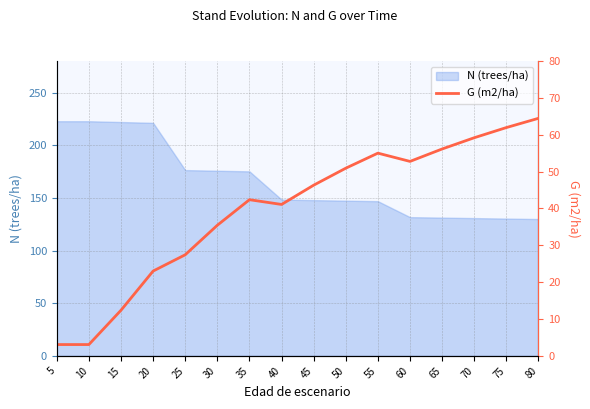

The chart shows a value of 12.4 at 15. True or false?

True